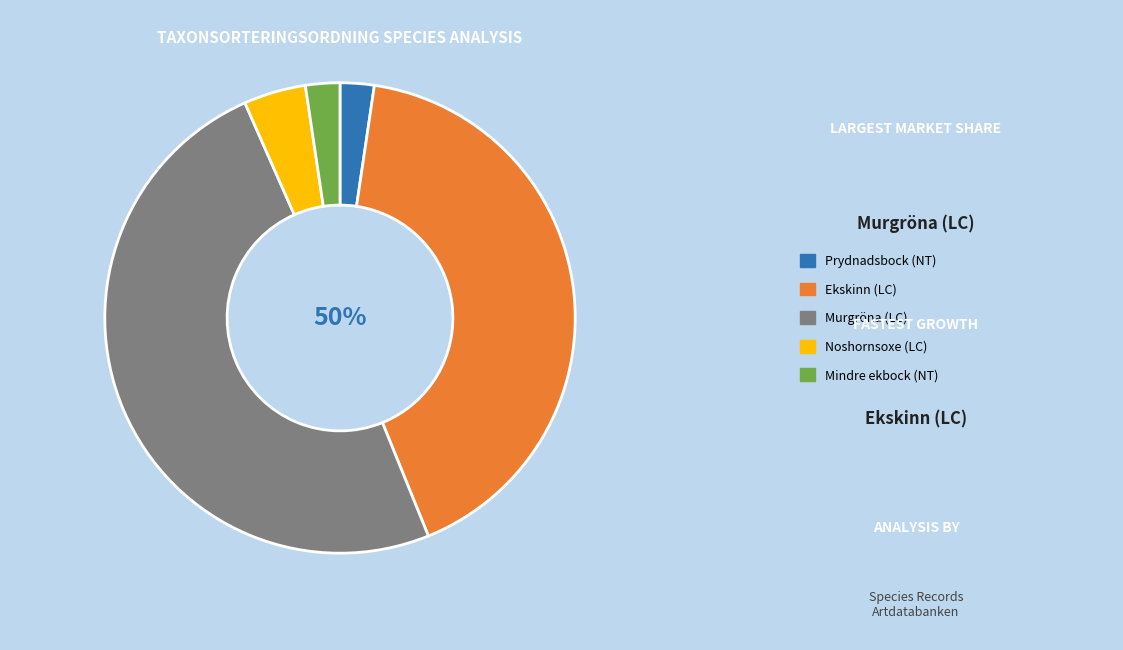

How many slices are in this pie chart?

5